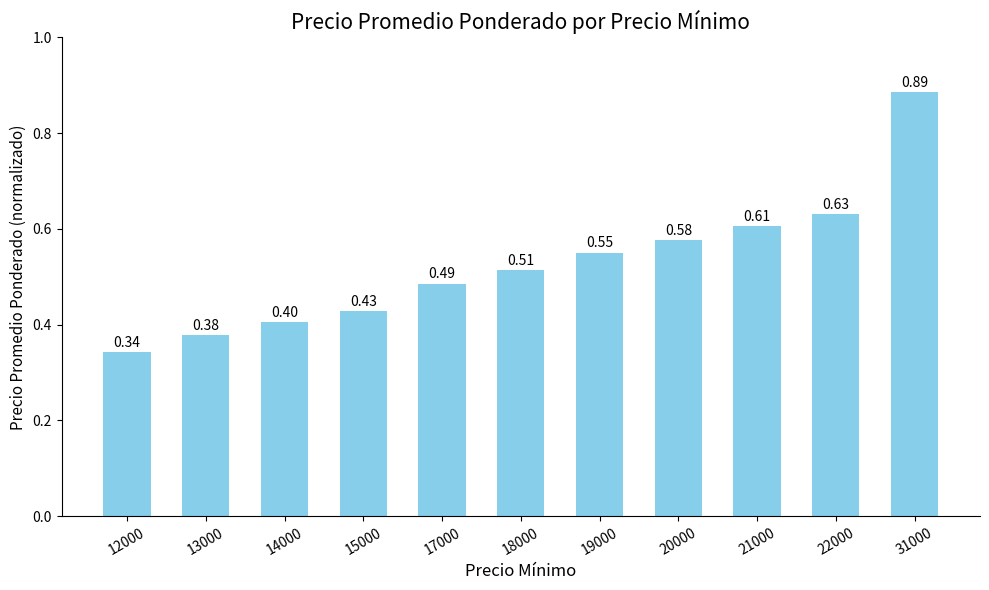

What is the sum of all values?

5.8